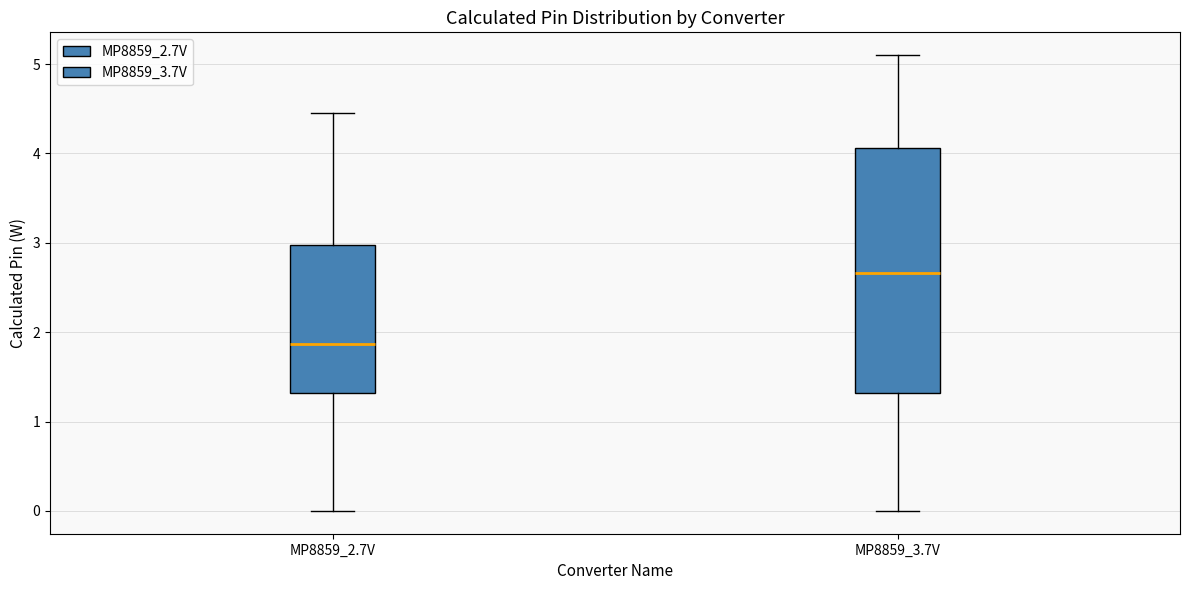

Which box's median line is the lowest?

MP8859_2.7V